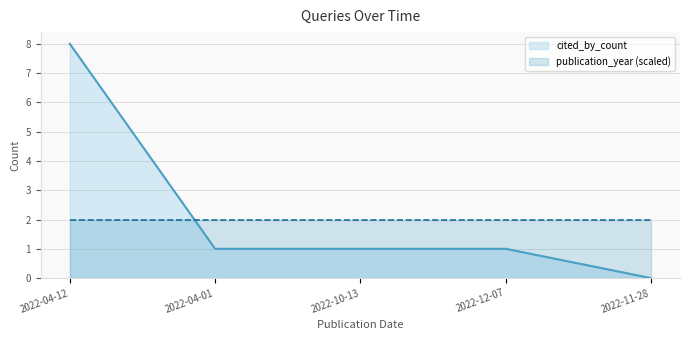

What is the difference between the maximum and minimum values?

8